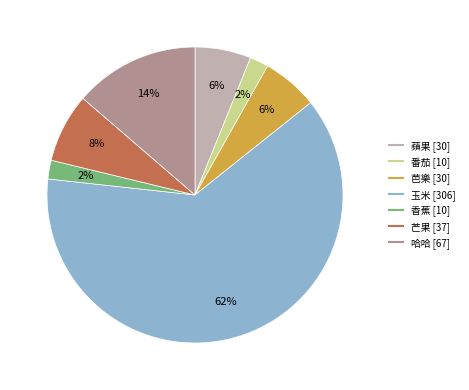

How many segments does this pie chart have?

7